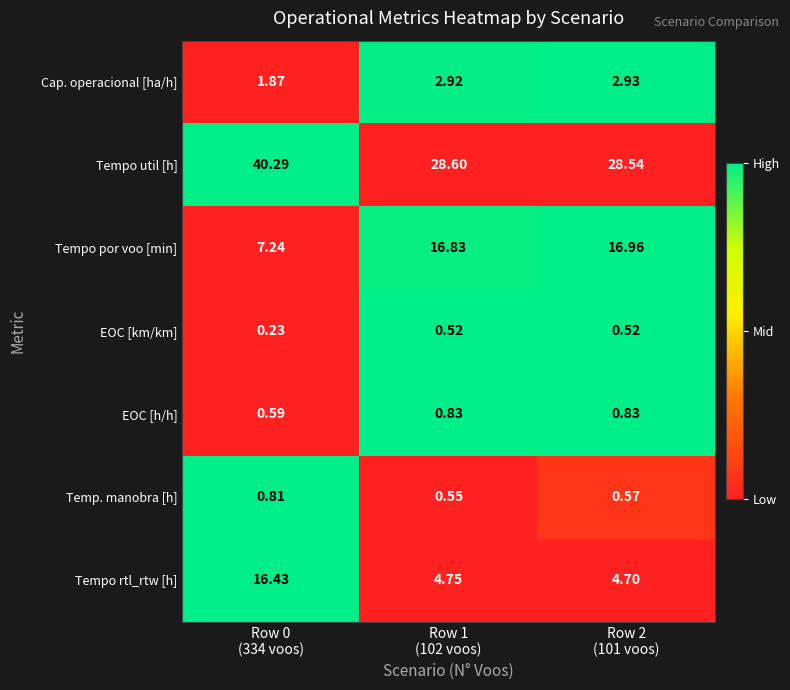

Which series has the largest range (max minus min)?

Tempo util [h]